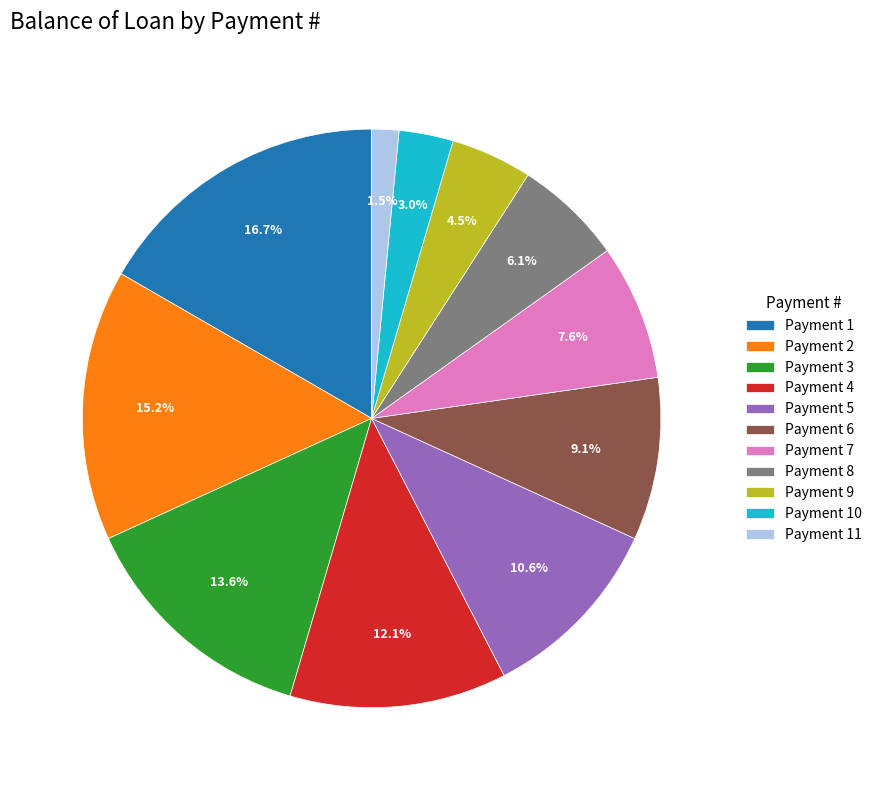

Is Payment 3 the majority of the pie?

No